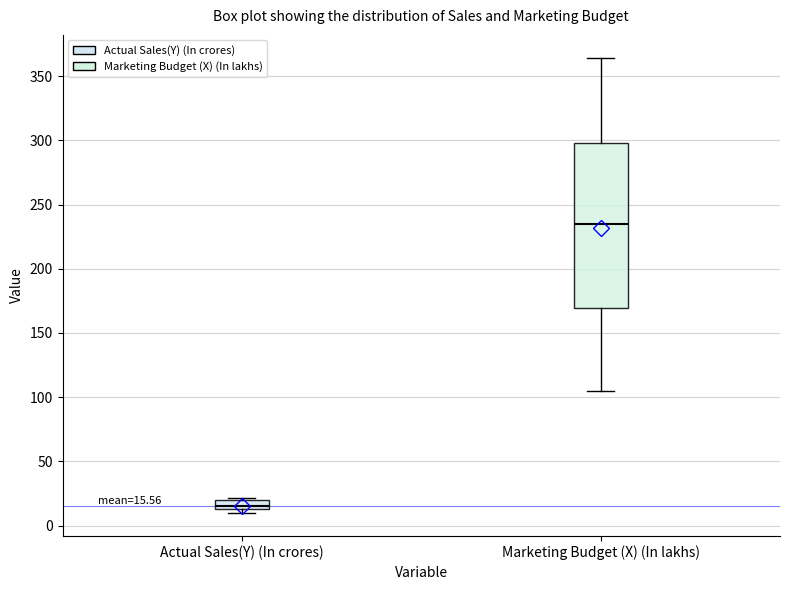

Which box's median line is the highest?

Marketing Budget (X) (In lakhs)